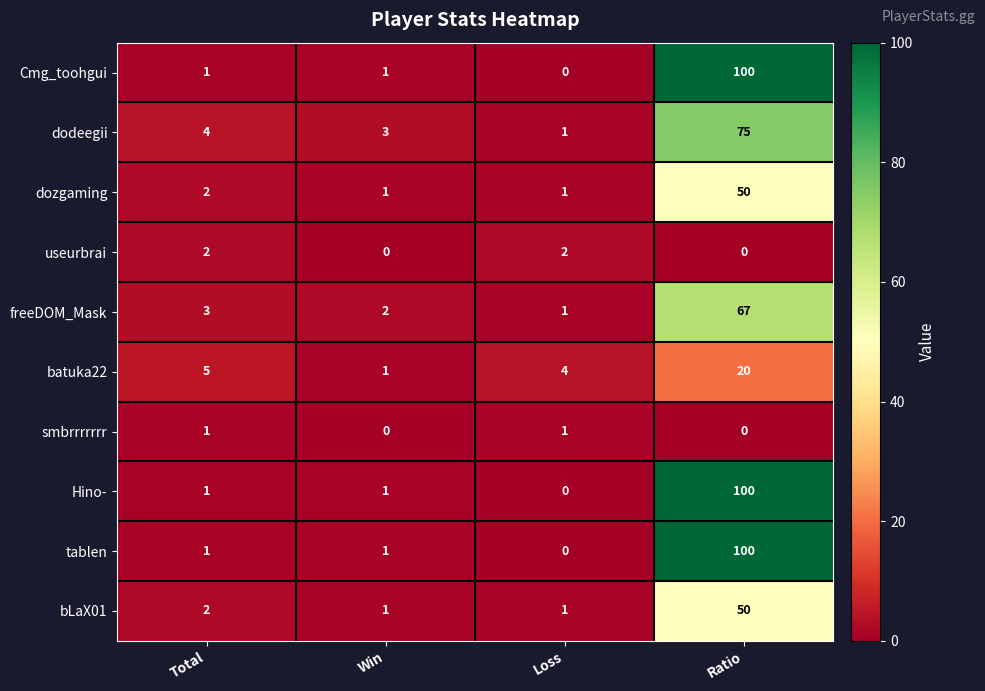

What is the sum of all batuka22 values?

30